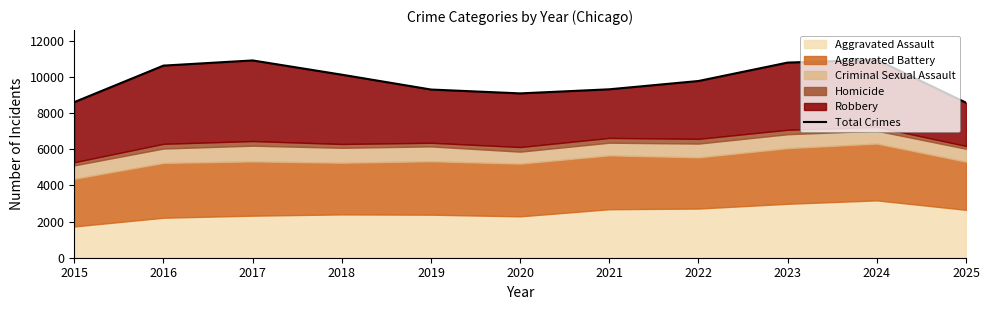

How many values are below 9777?

5